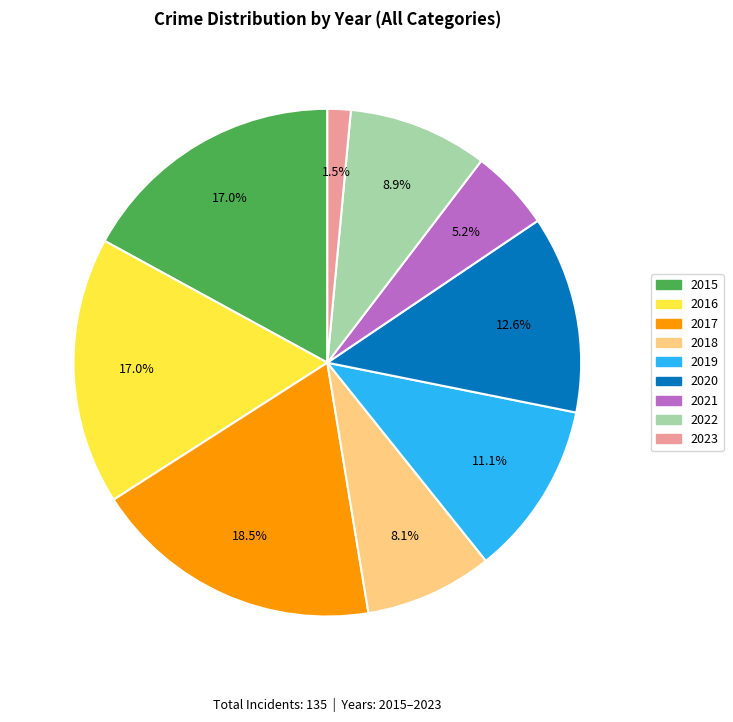

What percentage is the 2016 slice, to the nearest percent?

17%